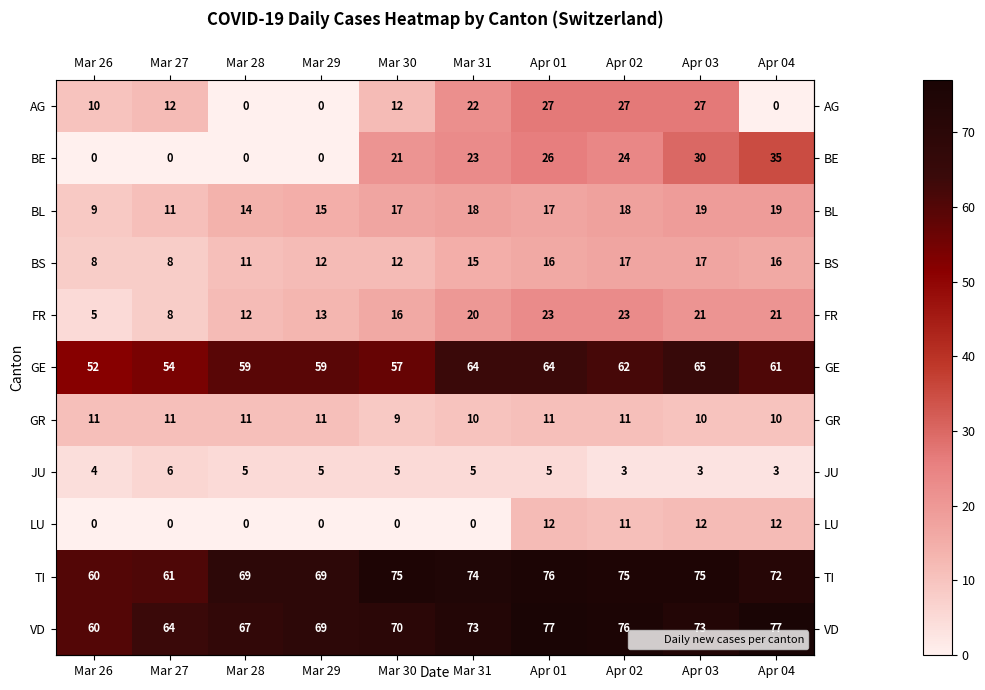

Rank the series by their maximum value, from lowest to highest.

JU, GR, LU, BS, BL, FR, AG, BE, GE, TI, VD